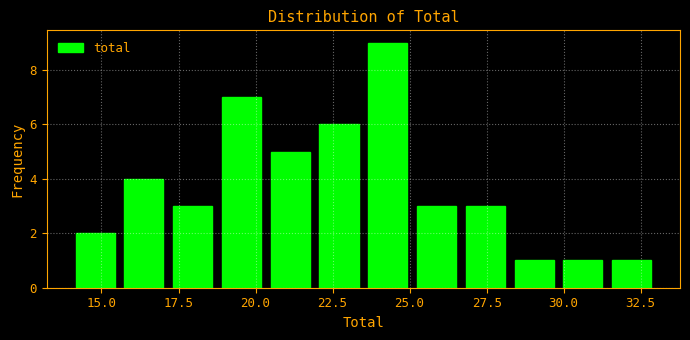

Around what value on the x-axis is the tallest bar? Give the approximate position of its centre, as read against the axis.

24.5